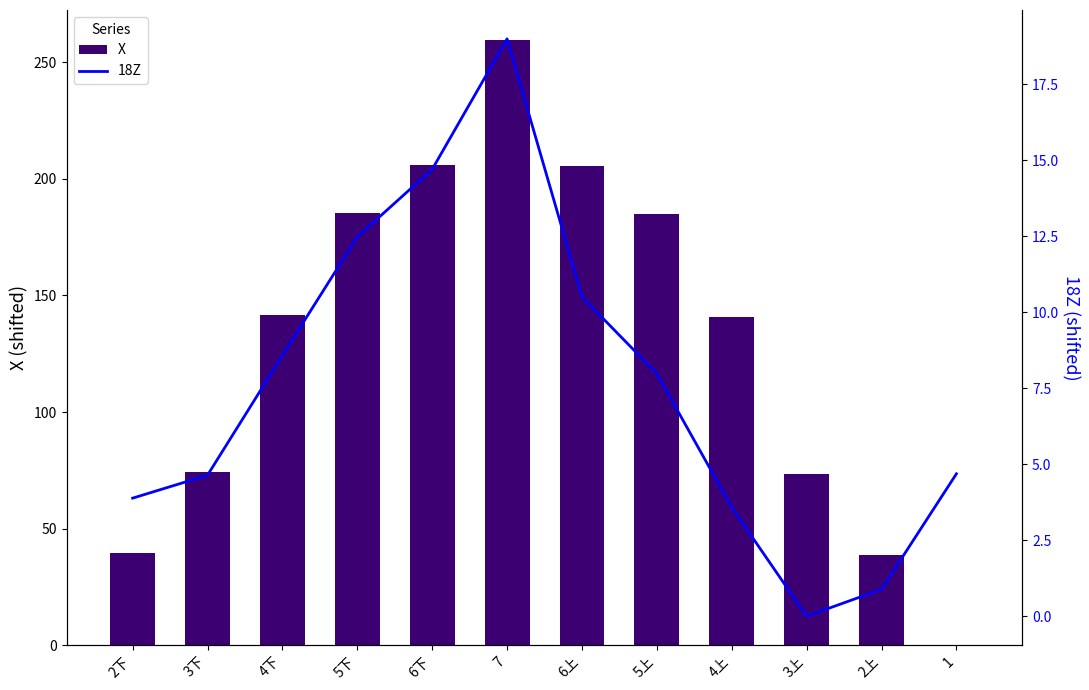

Does the chart contain any negative values?

No